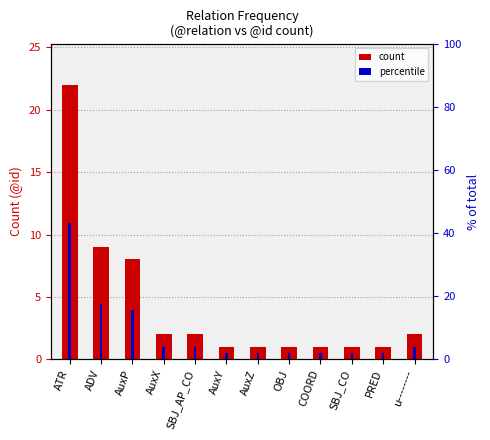

Is the value of count at AuxY greater than the value of percentile at OBJ?

No